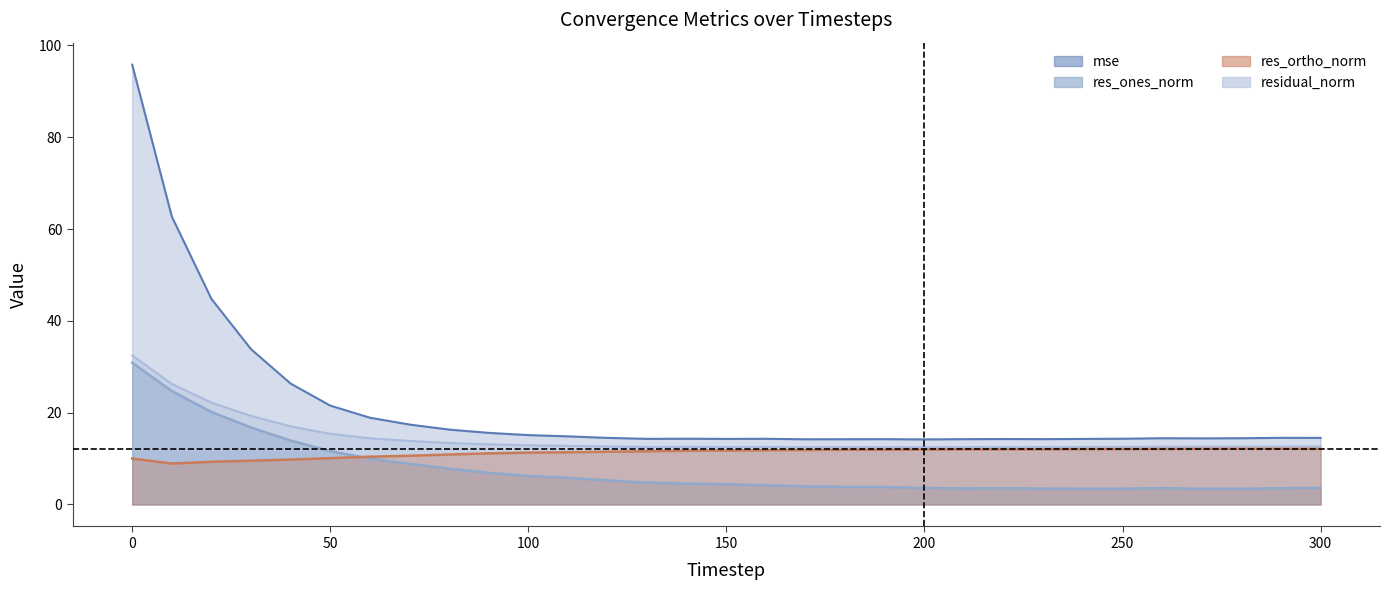

List the series in order of their peak value, highest first.

mse, residual_norm, res_ones_norm, res_ortho_norm